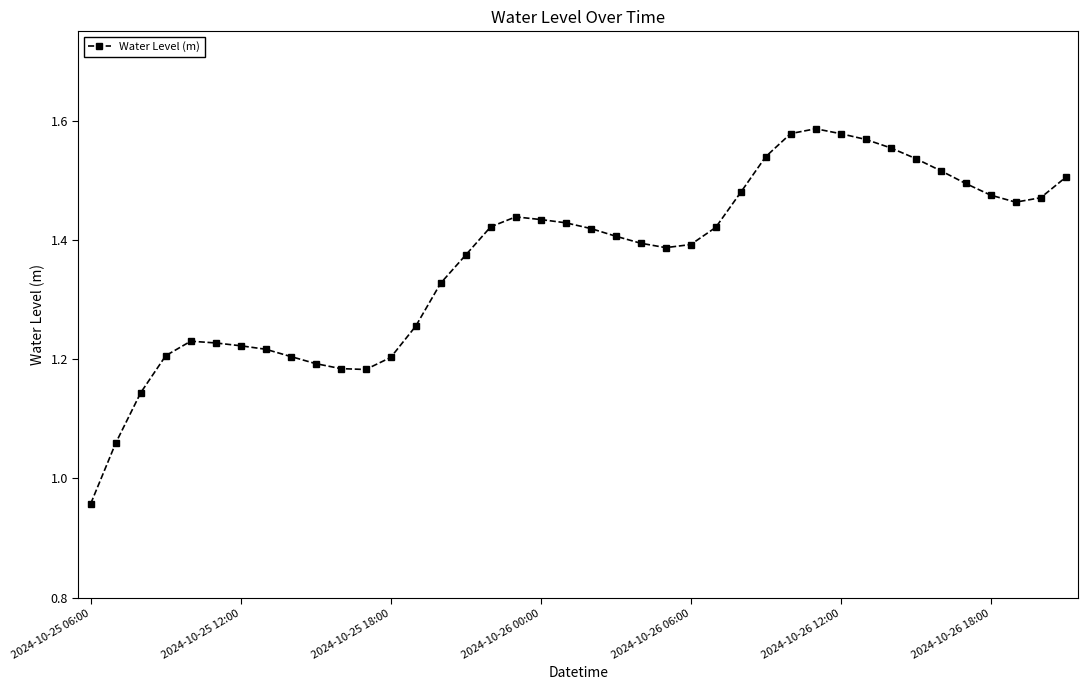

True or false: the data has more than 0 interior local peaks.

True